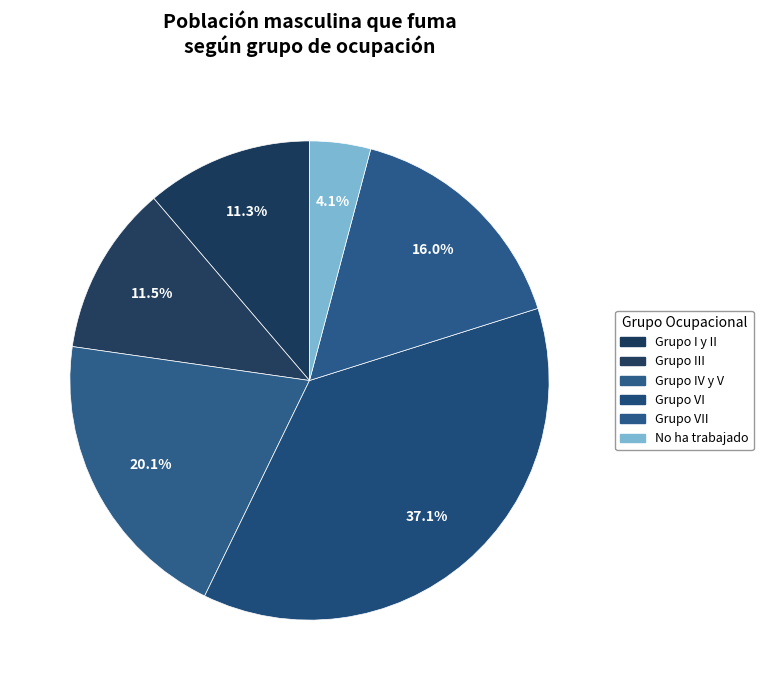

Count the number of slices in the pie.

6